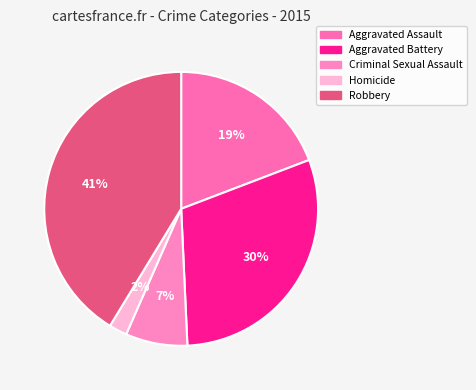

How many slices are in this pie chart?

5